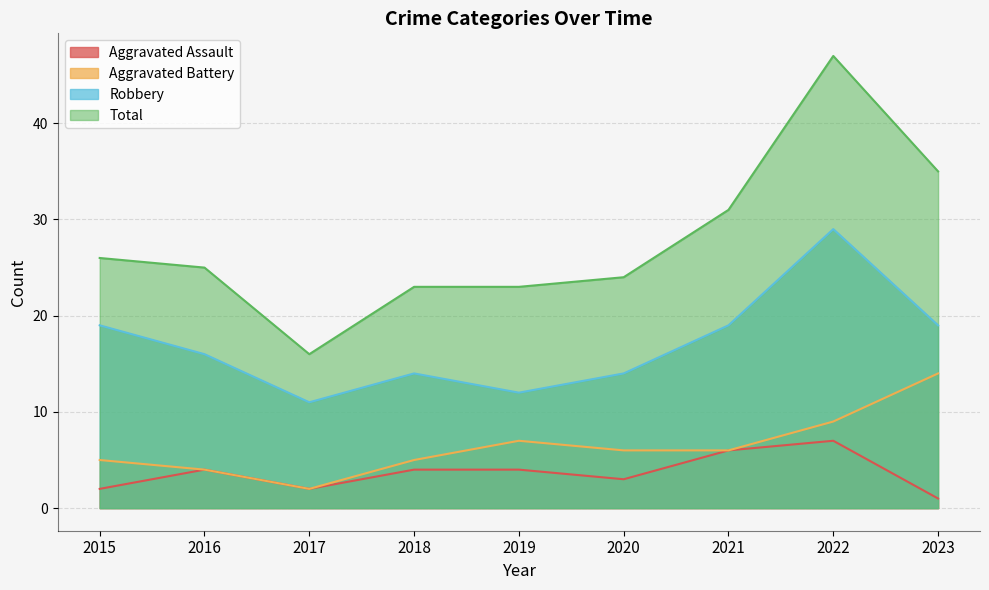

Is the value of Robbery at 2021 greater than the value of Total at 2017?

Yes